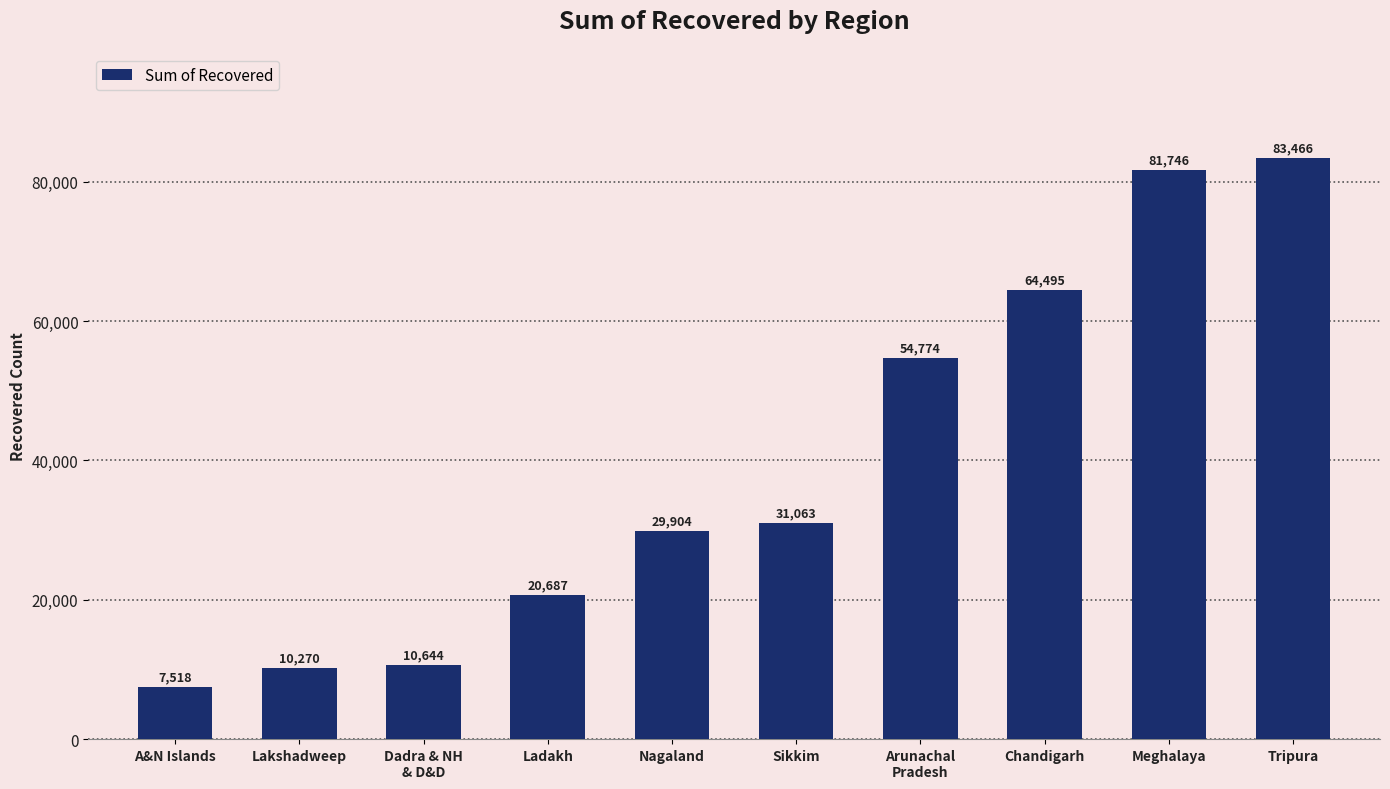

Reading left to right, what are all the values shown in this chart?

7518	10270	10644	20687	29904	31063	54774	64495	81746	83466